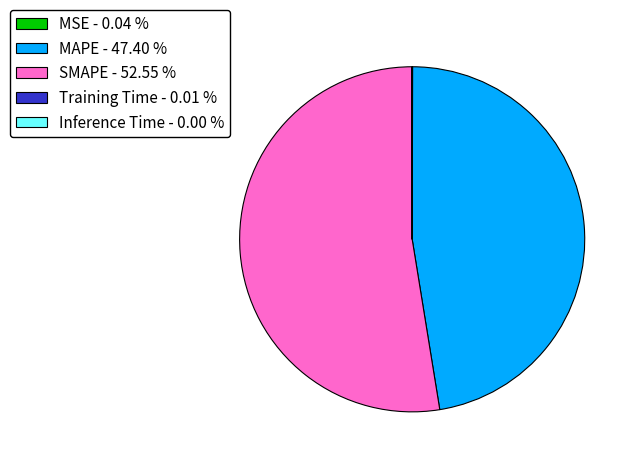

Which slice represents more than half of the pie?

SMAPE